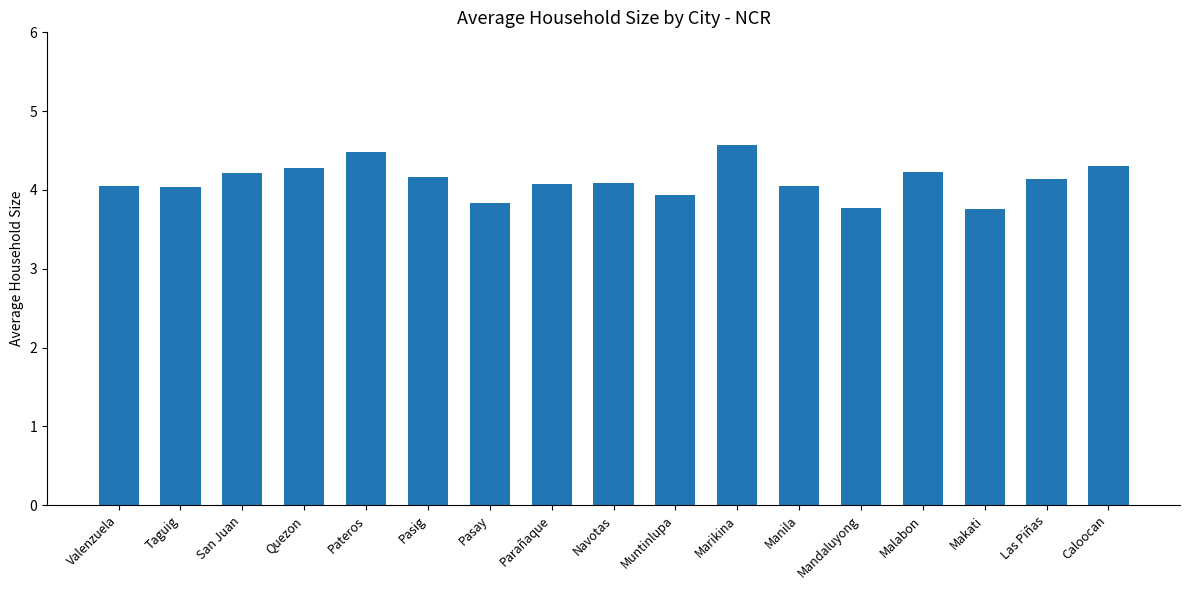

Are the bars grouped side by side (vs. stacked)?

No